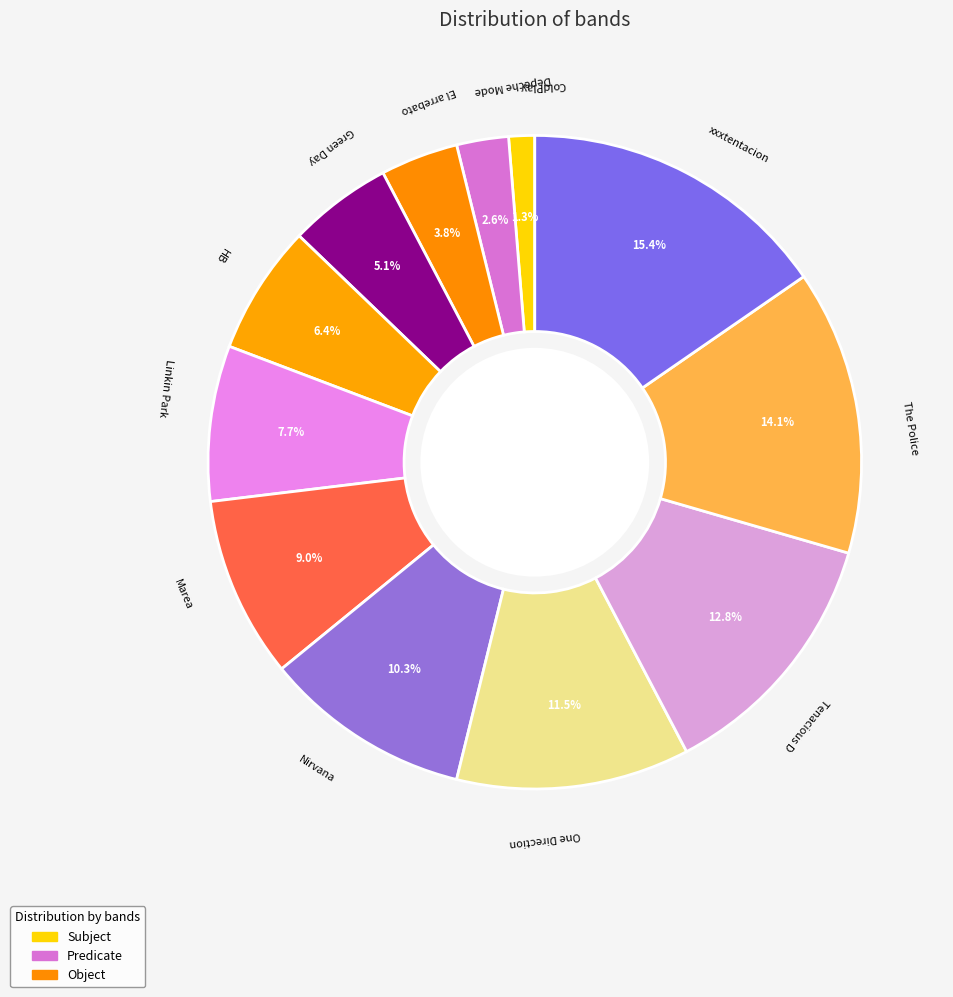

Which category has the biggest portion of the pie?

xxxtentacion